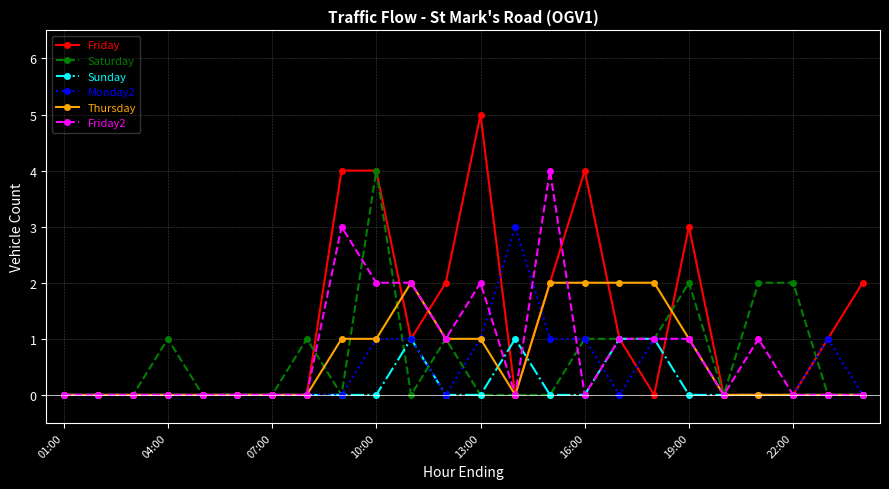

What is the greatest value displayed?

5